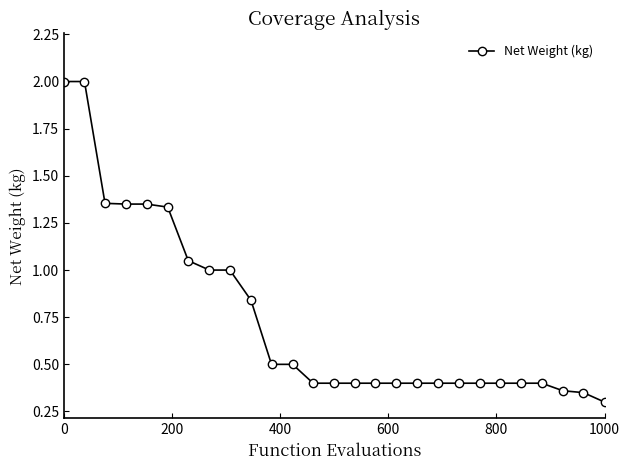

What is the difference between the maximum and minimum values?

1.7